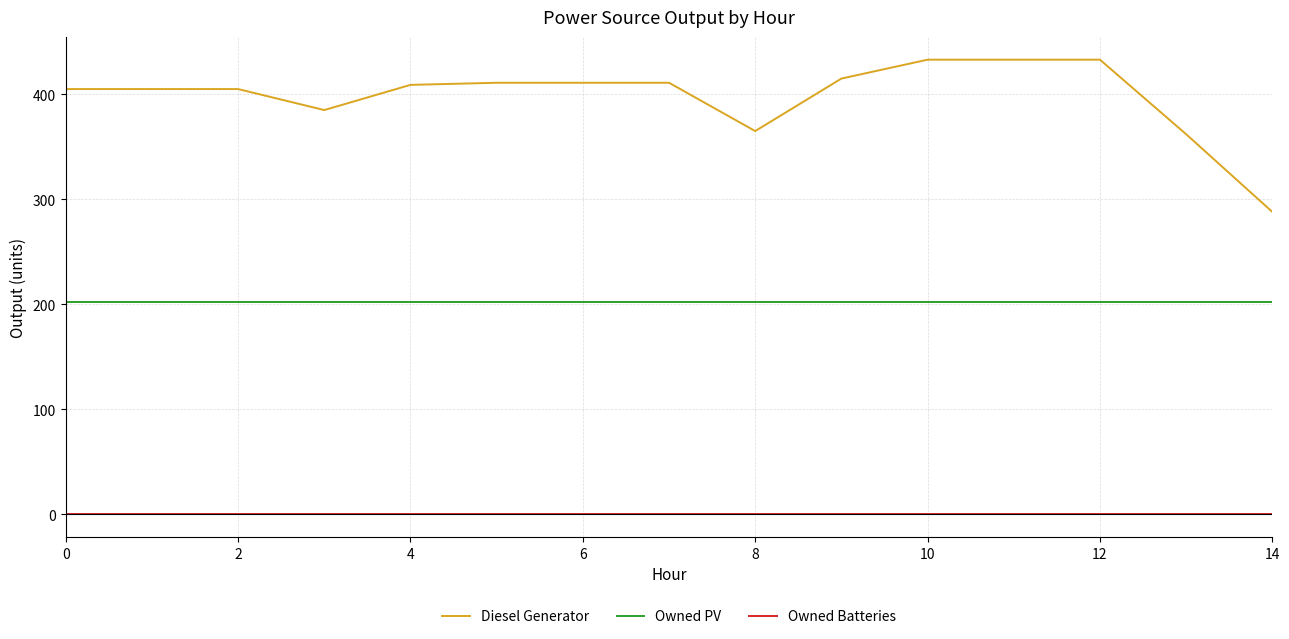

Which series has the largest total across all categories?

Diesel Generator